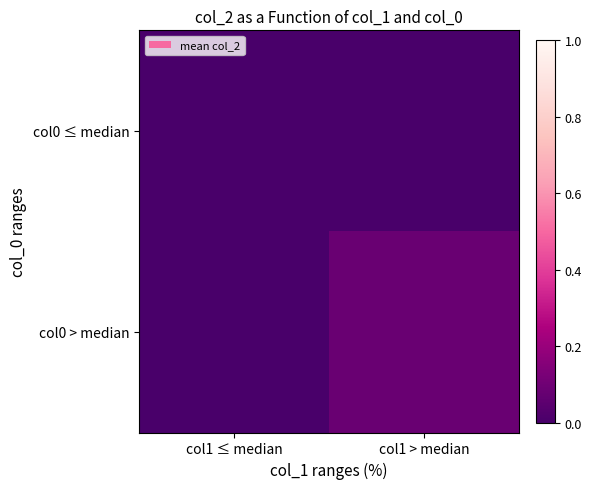

At how many categories does at least one series exceed 0?

1